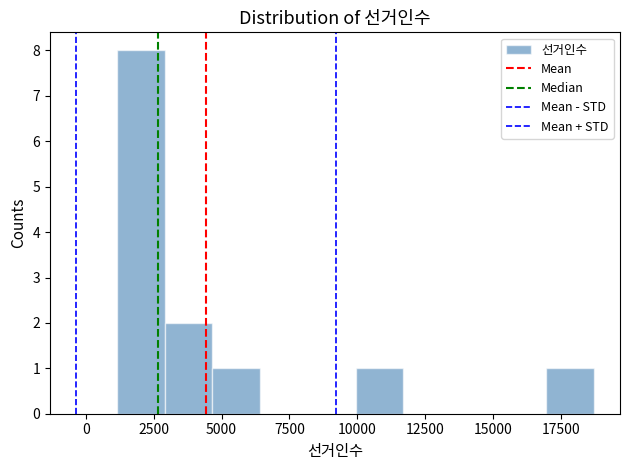

Around what value on the x-axis is the tallest bar? Give the approximate position of its centre, as read against the axis.

2000